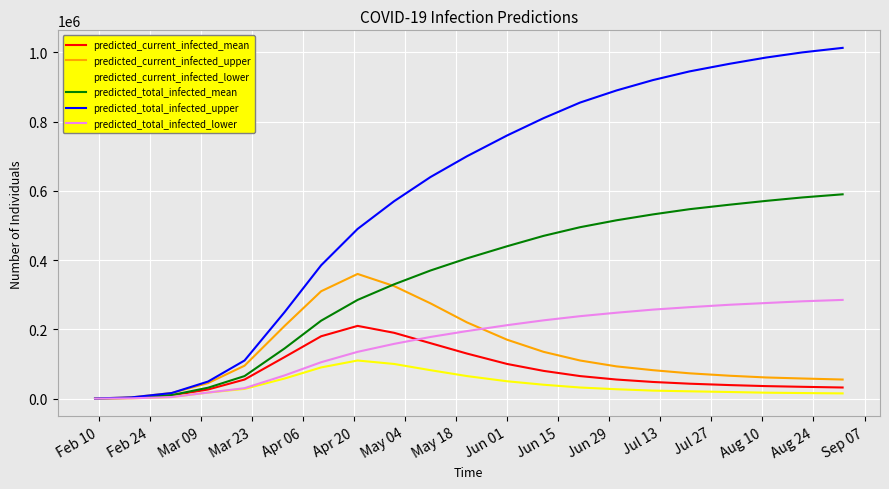

Rank the series by their maximum value, from lowest to highest.

predicted_current_infected_lower, predicted_current_infected_mean, predicted_total_infected_lower, predicted_current_infected_upper, predicted_total_infected_mean, predicted_total_infected_upper